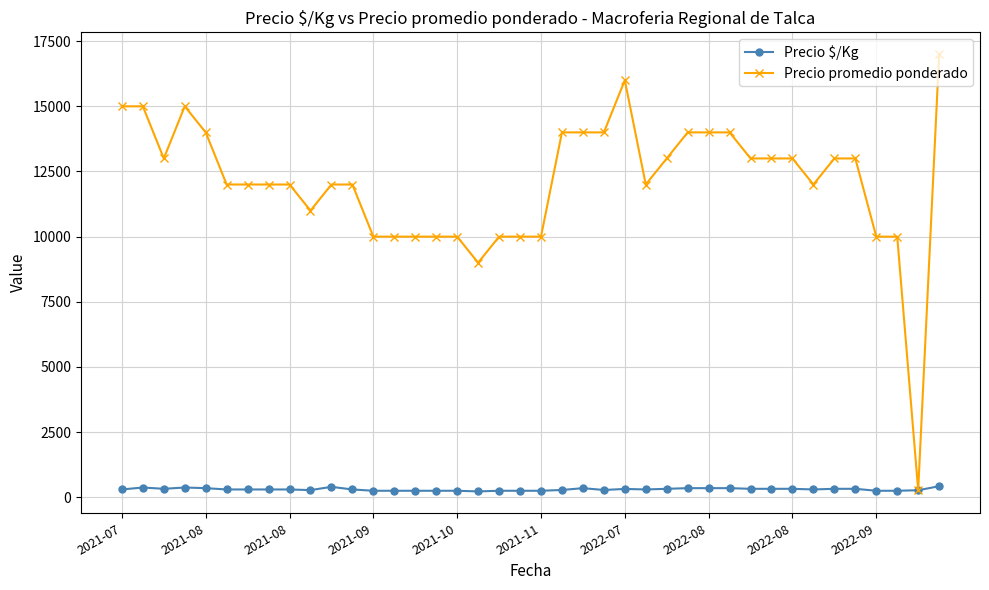

Which series has the largest range (max minus min)?

Precio promedio ponderado